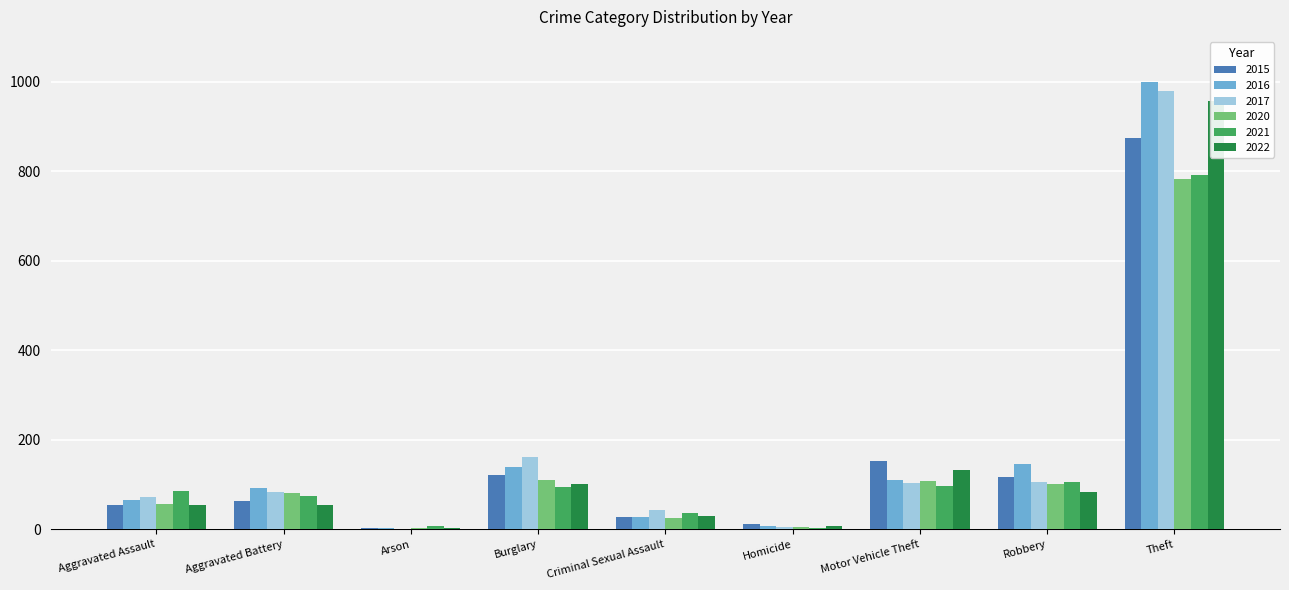

Reading left to right, what are all the values shown in this chart?

2015: 54	64	2	121	28	13	152	117	874
2016: 66	93	2	139	28	8	110	145	999
2017: 72	83	1	162	44	5	104	105	979
2020: 56	82	4	110	26	6	109	102	783
2021: 86	75	8	95	36	2	96	105	791
2022: 54	54	4	101	29	7	132	84	957